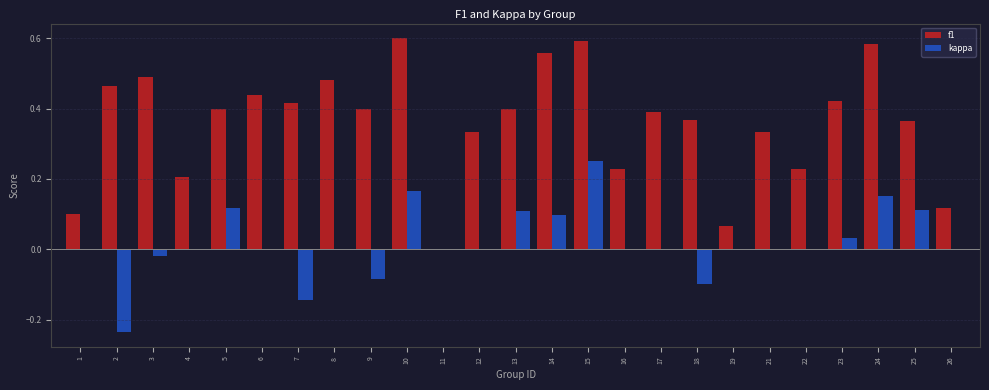

Is the value of kappa at 9 greater than the value of f1 at 5?

No